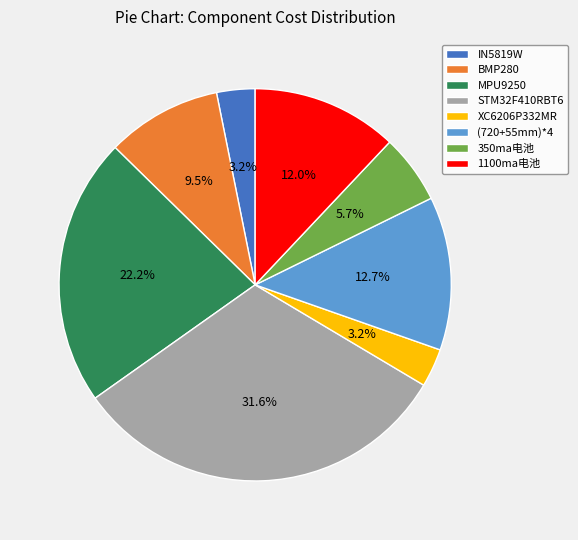

Is 350ma电池 the majority of the pie?

No